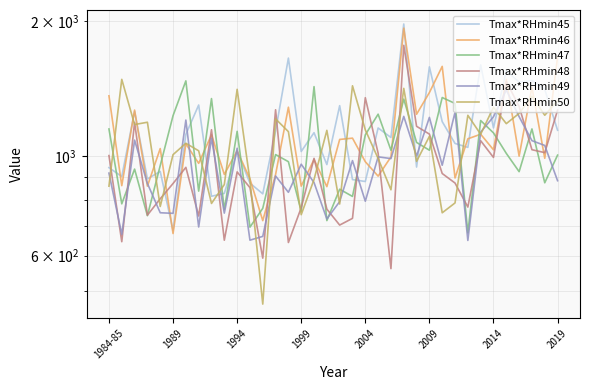

What is the sum of all Tmax*RHmin46 values?

39545.0